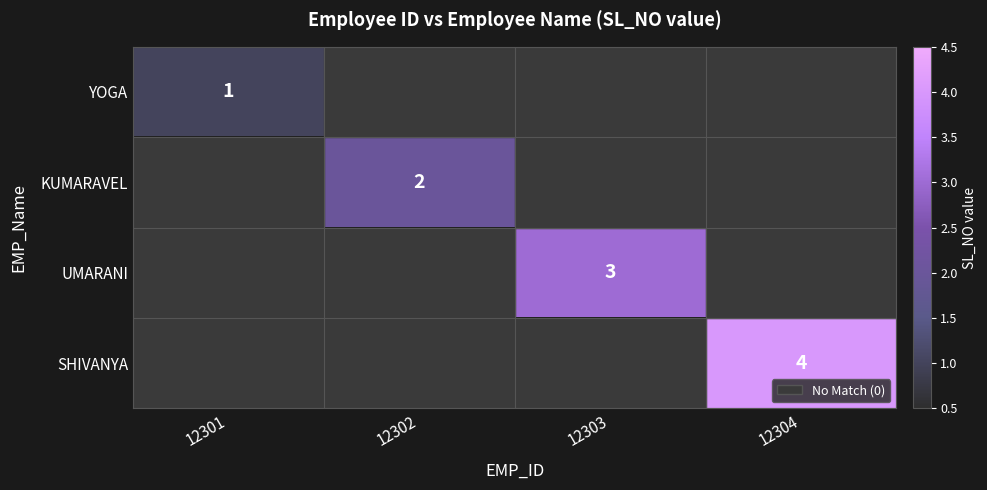

Count the number of data series in this chart.

4